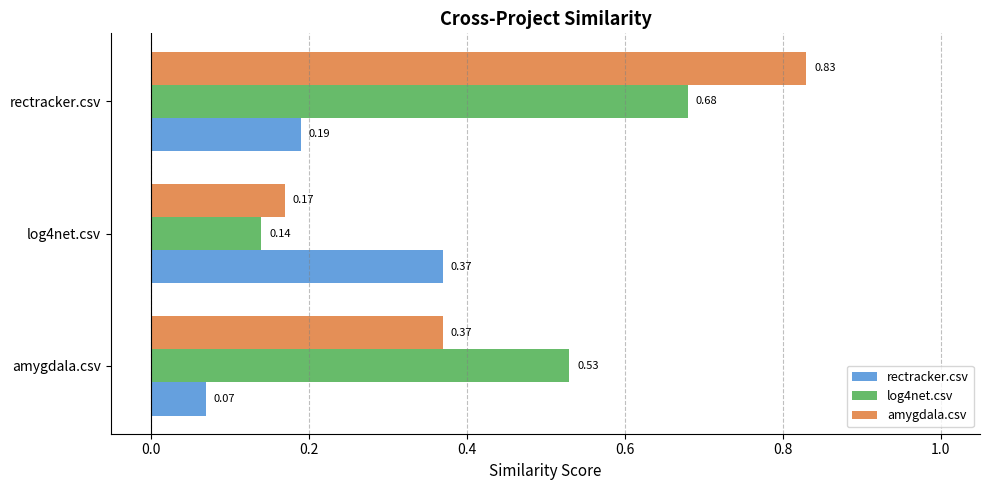

What is the total value across all series at rectracker.csv?

1.7